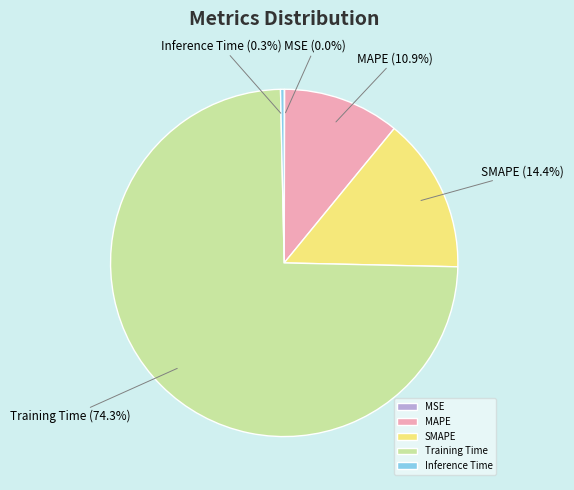

Do MAPE and Inference Time together represent more than half of the pie?

No